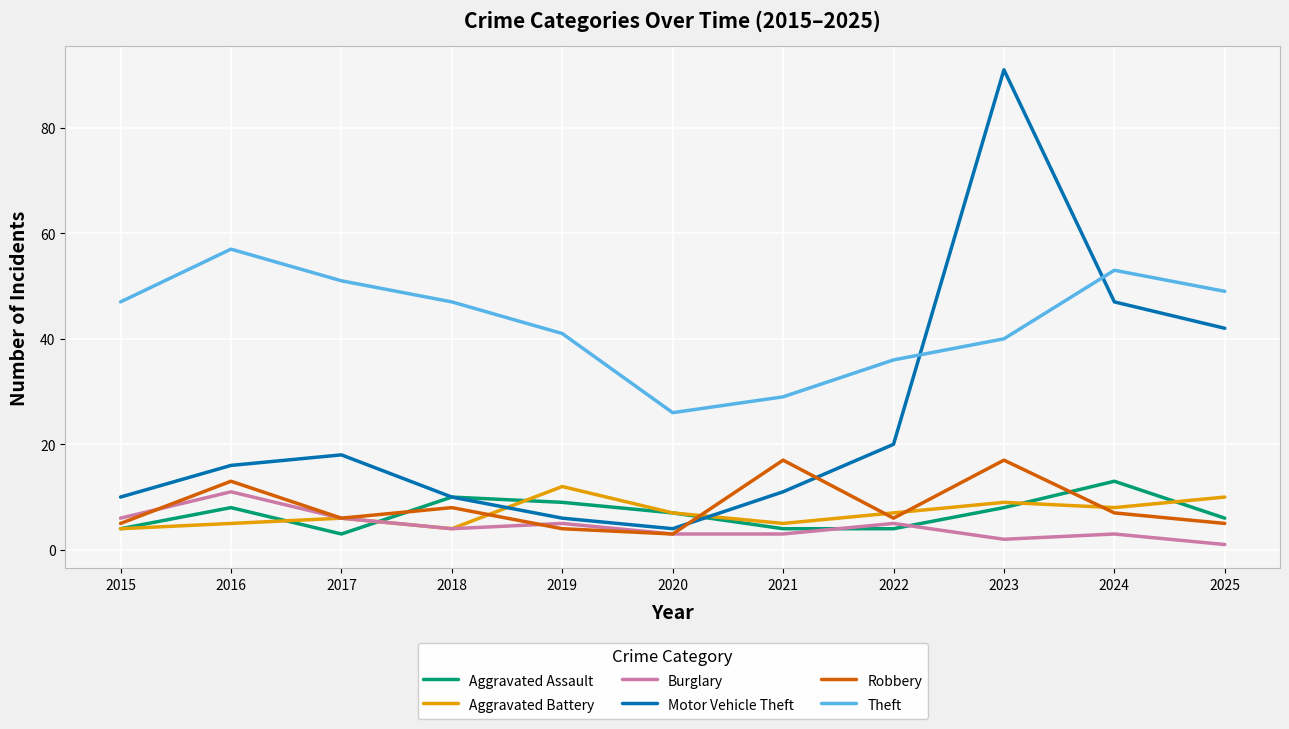

How many values in the Aggravated Assault series are below 7?

5